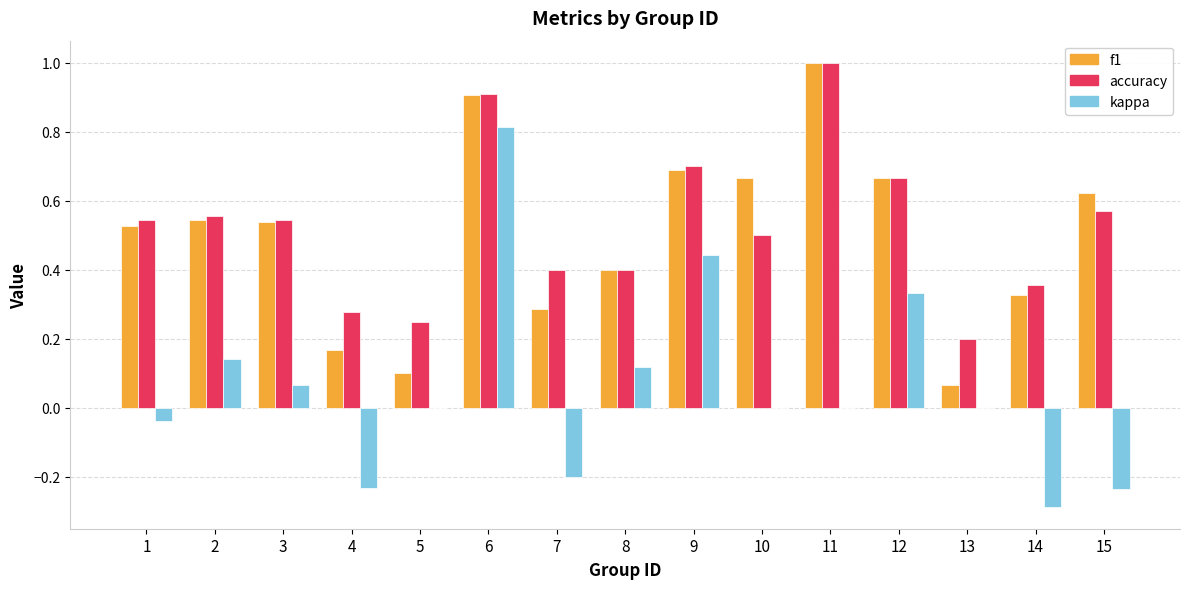

What is the total value across all series at 9?

1.8